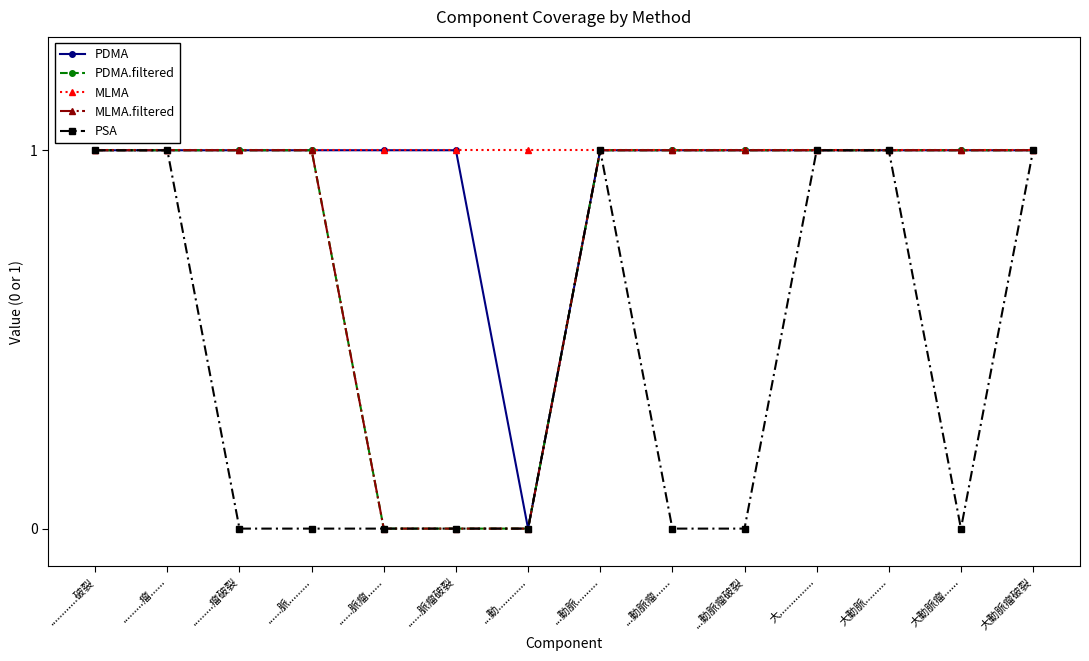

Which series has the largest range (max minus min)?

PDMA